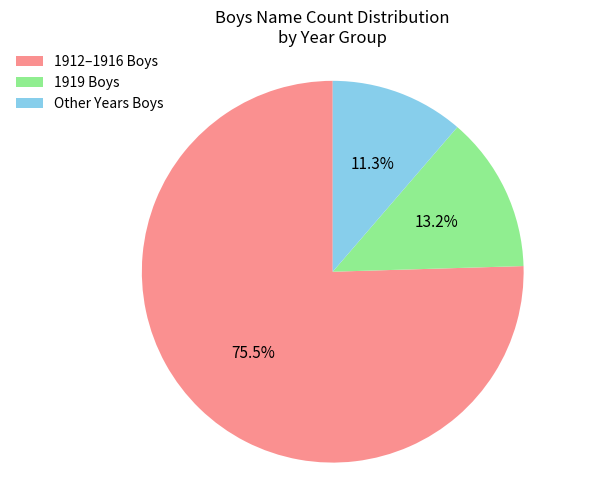

Does any single category account for the majority?

Yes